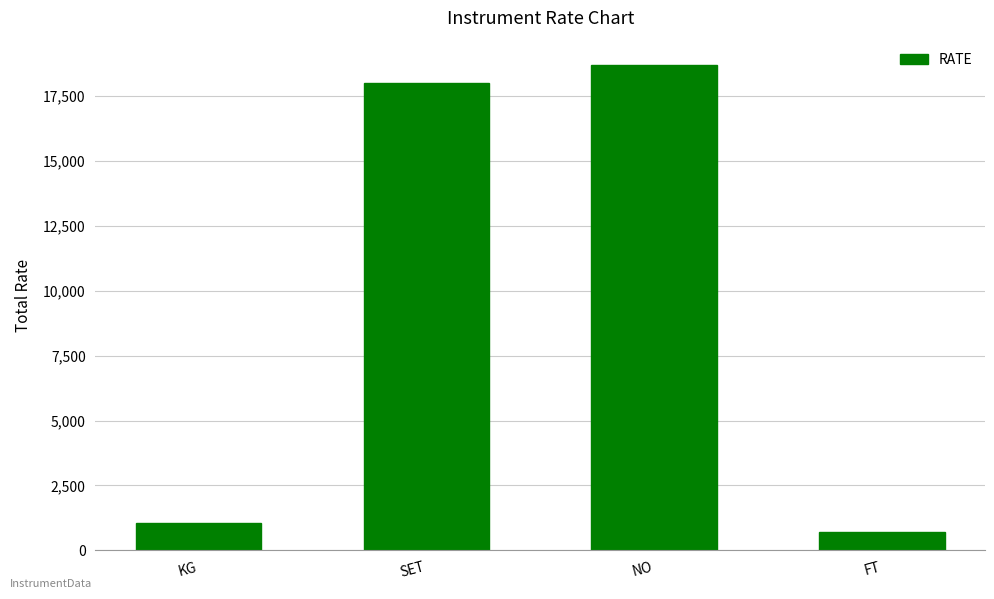

Where is the data nearest to the value 9700?

SET